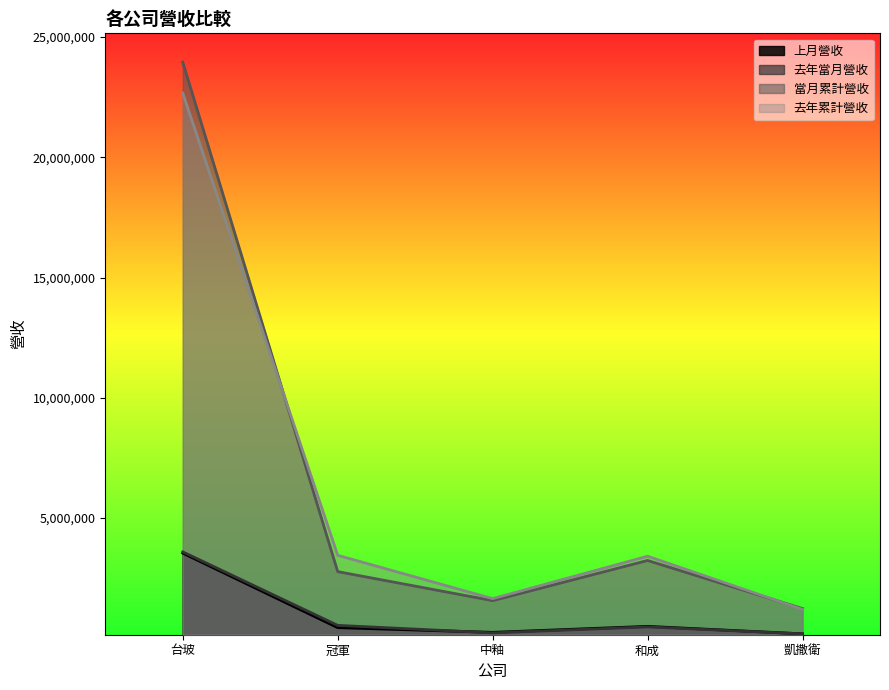

The 當月累計營收 series shows 2767832 at 冠軍. True or false?

True